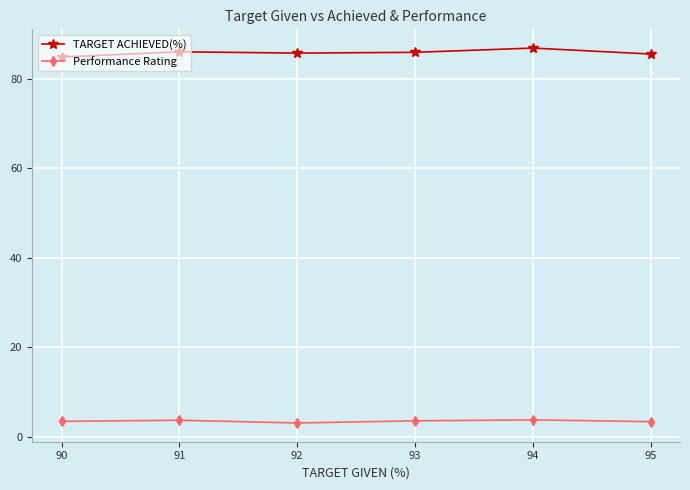

Rank the series at 91 from highest to lowest value.

TARGET ACHIEVED(%), Performance Rating